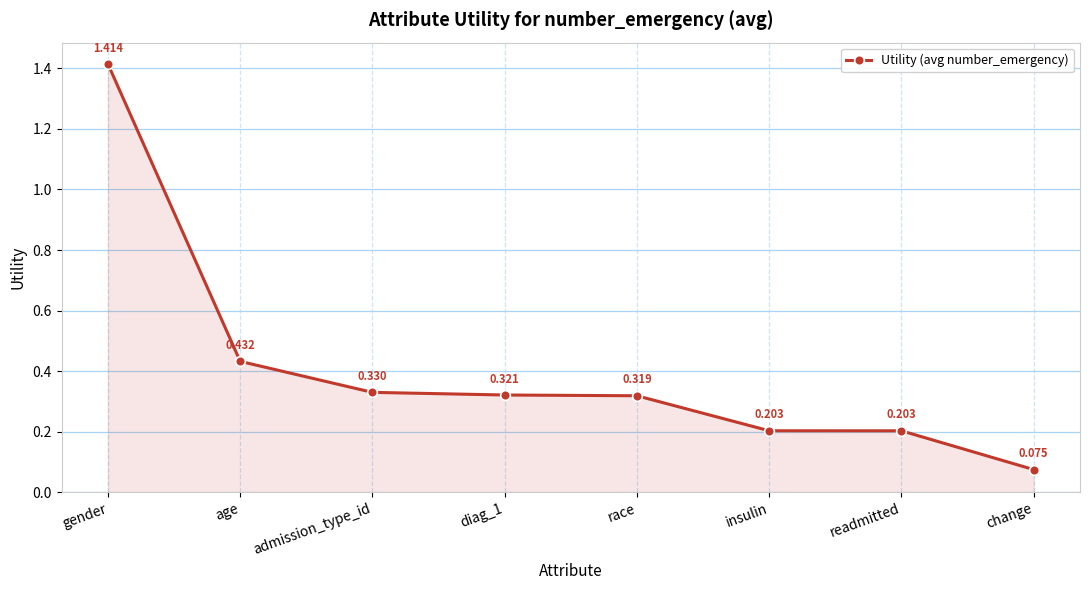

Which category has the highest value across all series?

gender